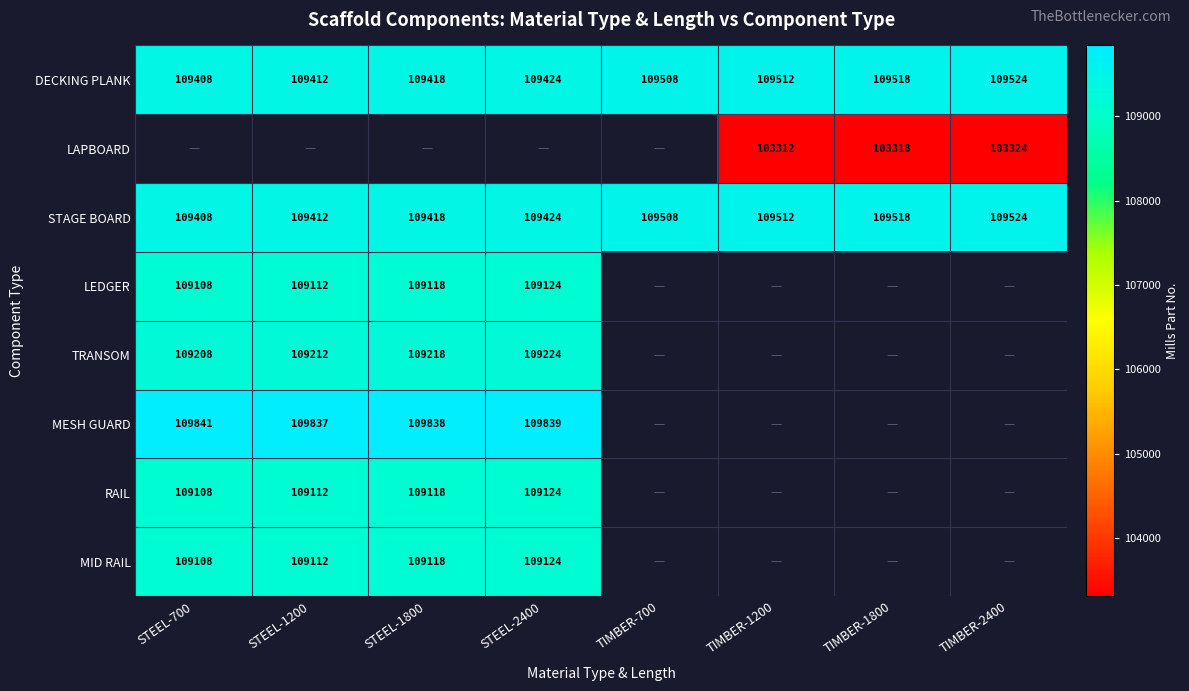

At which label is STAGE BOARD closest to 109466?

STEEL-2400